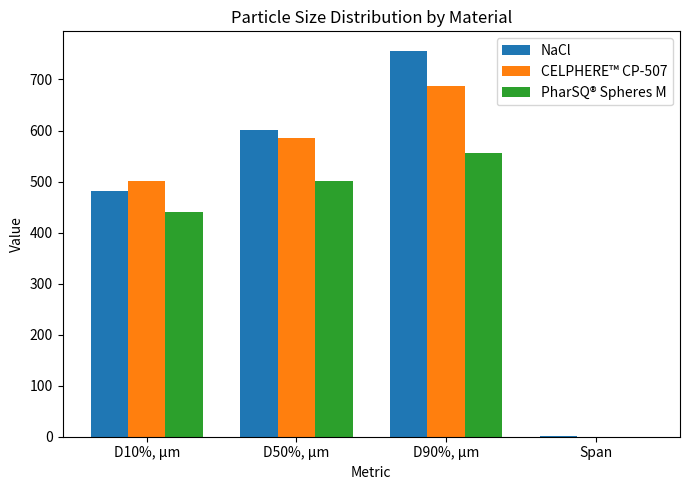

Reading left to right, transcribe all the data shown in this chart.

NaCl: D10%, µm=481.7	D50%, µm=601.5	D90%, µm=756.5	Span=0.5
CELPHERE™ CP-507: D10%, µm=500.2	D50%, µm=585.7	D90%, µm=686.8	Span=0.3
PharSQ® Spheres M: D10%, µm=439.8	D50%, µm=500.3	D90%, µm=555.9	Span=0.2